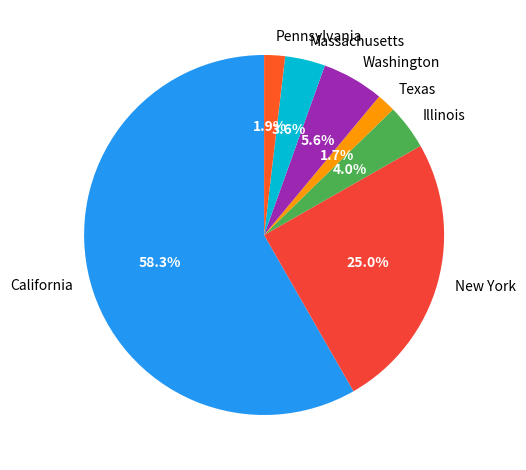

The Texas slice represents 2% of the pie. True or false?

True